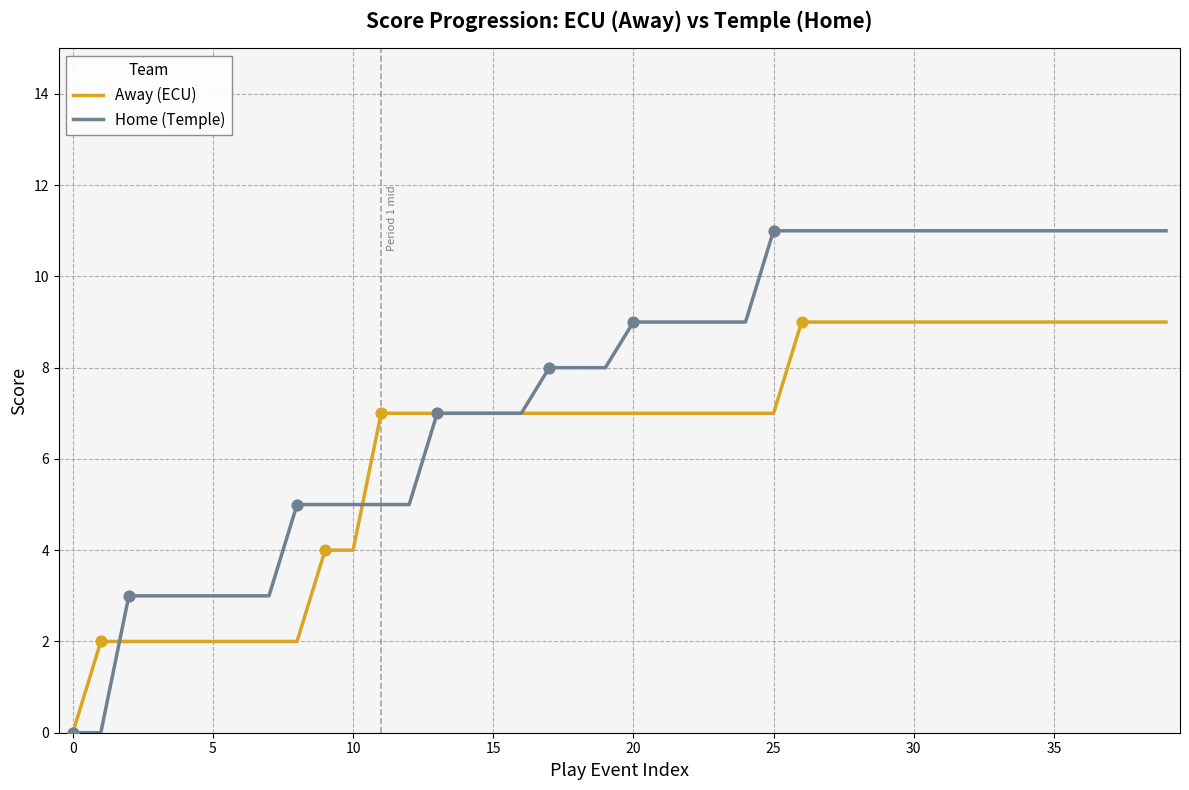

Which series has the largest total across all categories?

Home (Temple)